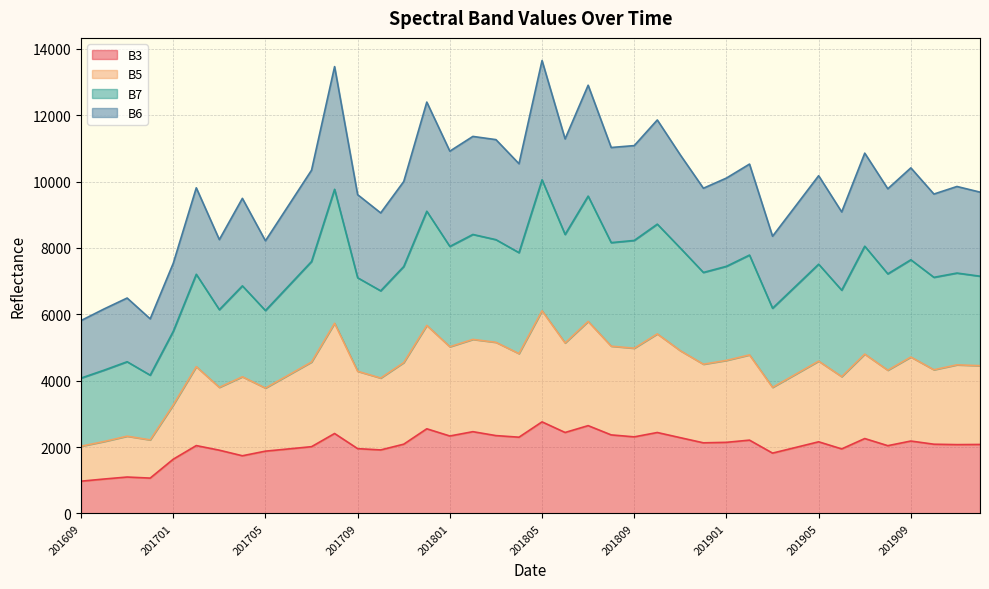

True or false: B6 and B3 intersect in this chart.

False